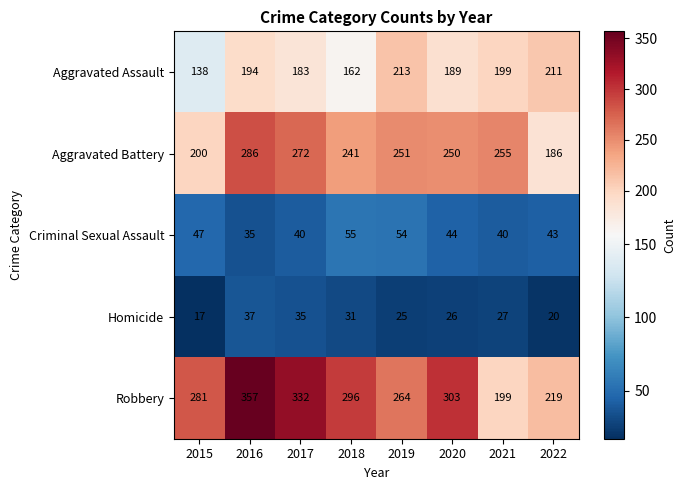

How many categories are shown in the chart?

8